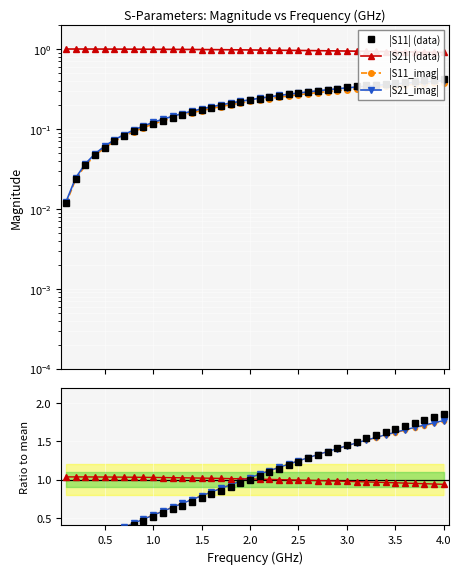

What is the maximum value for S21_real?

1.0